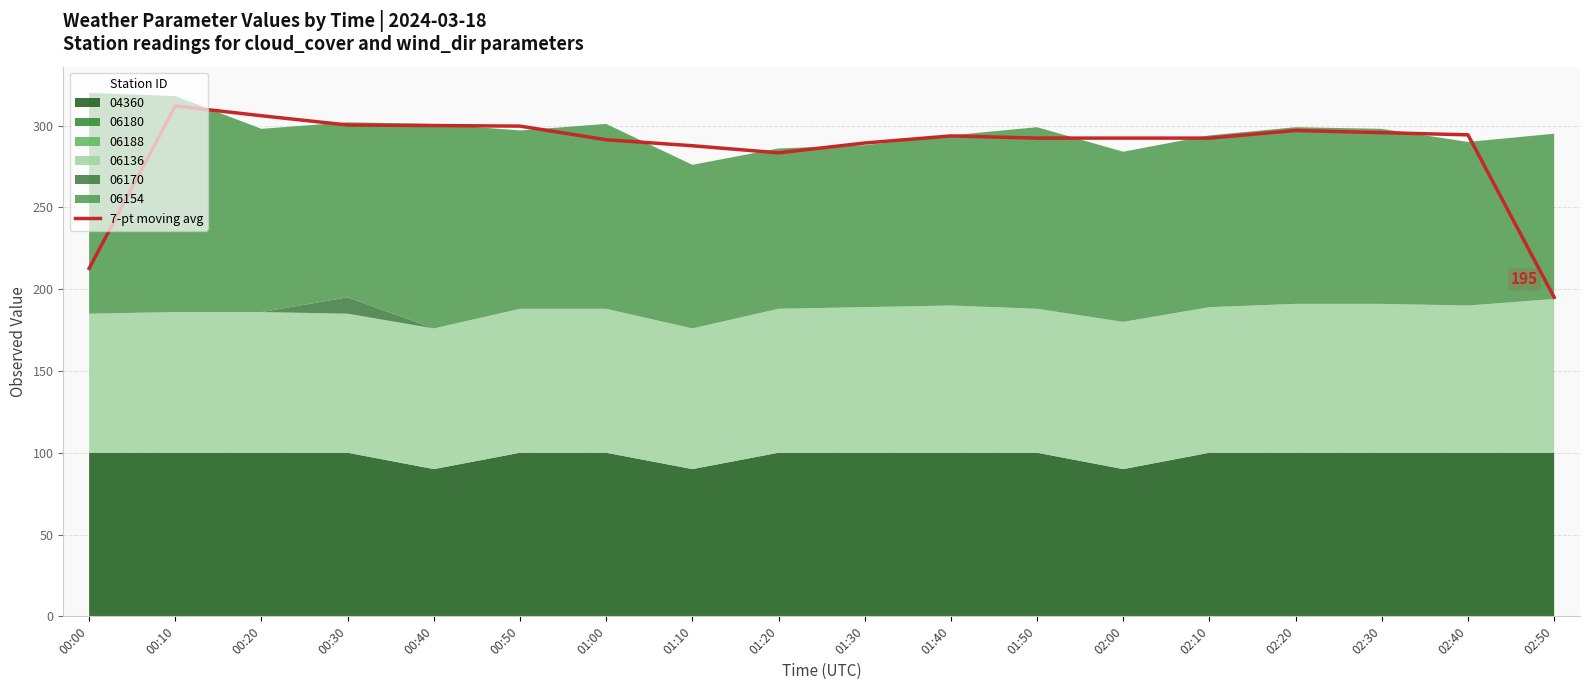

The chart shows a value of 295.7 at 02:30. True or false?

True